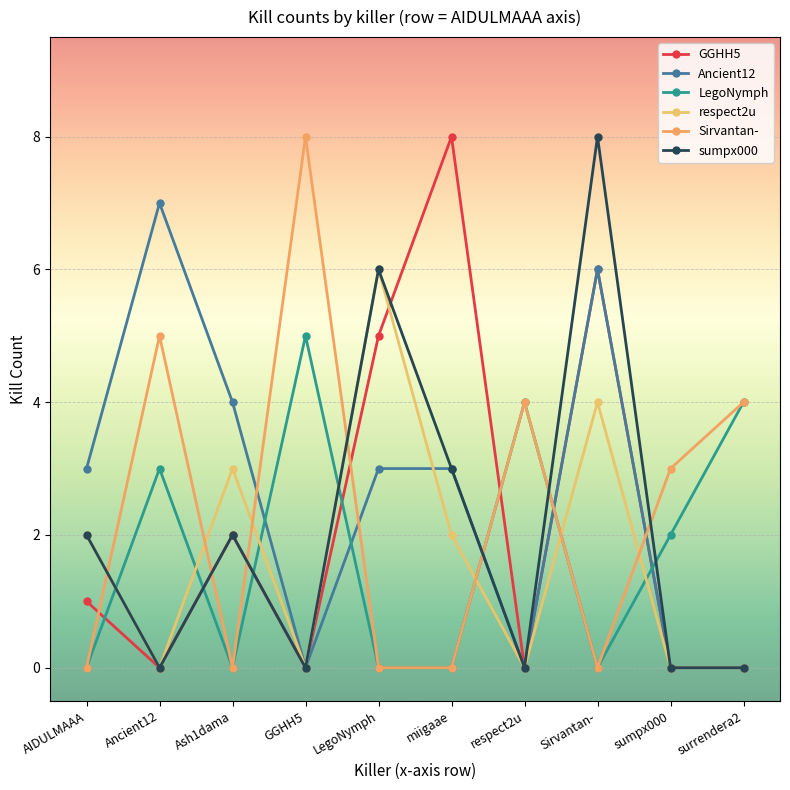

What is the spread (max minus min) of values at LegoNymph?

6